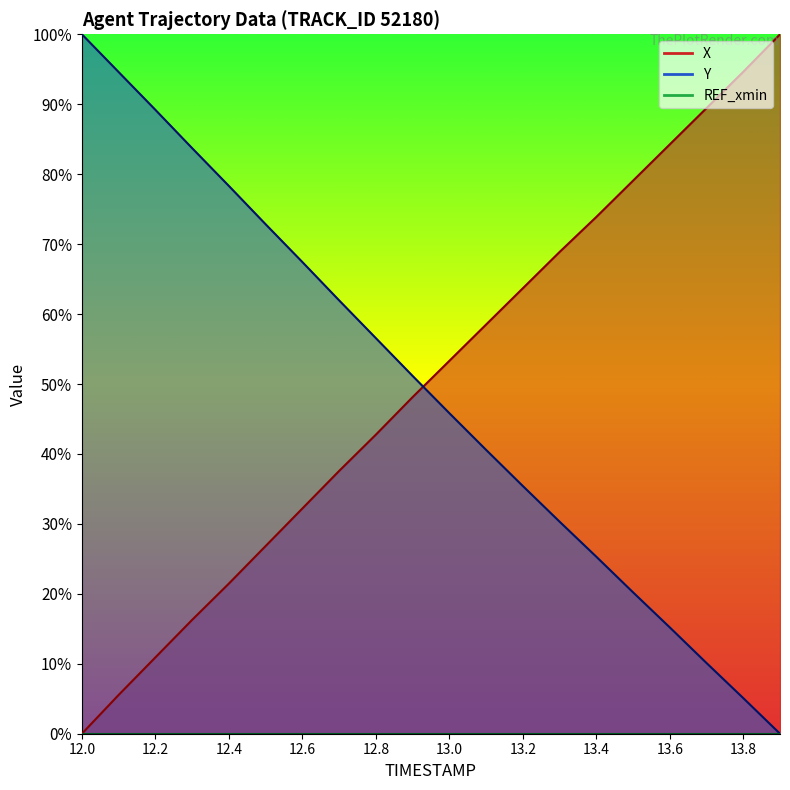

What position from the right is 12.9?

11